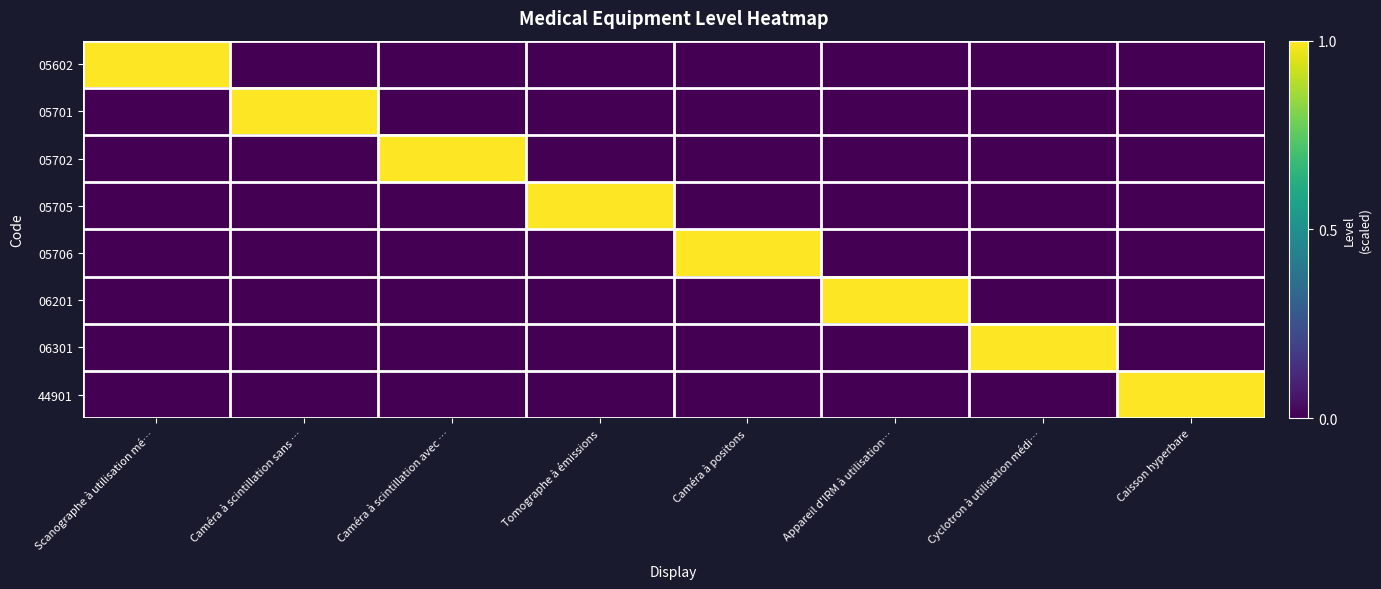

Reading left to right, transcribe all the data shown in this chart.

05602: Scanographe à utilisation mé…=1	Caméra à scintillation sans …=0	Caméra à scintillation avec …=0	Tomographe à émissions=0	Caméra à positons=0	Appareil d'IRM à utilisation…=0	Cyclotron à utilisation médi…=0	Caisson hyperbare=0
05701: Scanographe à utilisation mé…=0	Caméra à scintillation sans …=1	Caméra à scintillation avec …=0	Tomographe à émissions=0	Caméra à positons=0	Appareil d'IRM à utilisation…=0	Cyclotron à utilisation médi…=0	Caisson hyperbare=0
05702: Scanographe à utilisation mé…=0	Caméra à scintillation sans …=0	Caméra à scintillation avec …=1	Tomographe à émissions=0	Caméra à positons=0	Appareil d'IRM à utilisation…=0	Cyclotron à utilisation médi…=0	Caisson hyperbare=0
05705: Scanographe à utilisation mé…=0	Caméra à scintillation sans …=0	Caméra à scintillation avec …=0	Tomographe à émissions=1	Caméra à positons=0	Appareil d'IRM à utilisation…=0	Cyclotron à utilisation médi…=0	Caisson hyperbare=0
05706: Scanographe à utilisation mé…=0	Caméra à scintillation sans …=0	Caméra à scintillation avec …=0	Tomographe à émissions=0	Caméra à positons=1	Appareil d'IRM à utilisation…=0	Cyclotron à utilisation médi…=0	Caisson hyperbare=0
06201: Scanographe à utilisation mé…=0	Caméra à scintillation sans …=0	Caméra à scintillation avec …=0	Tomographe à émissions=0	Caméra à positons=0	Appareil d'IRM à utilisation…=1	Cyclotron à utilisation médi…=0	Caisson hyperbare=0
06301: Scanographe à utilisation mé…=0	Caméra à scintillation sans …=0	Caméra à scintillation avec …=0	Tomographe à émissions=0	Caméra à positons=0	Appareil d'IRM à utilisation…=0	Cyclotron à utilisation médi…=1	Caisson hyperbare=0
44901: Scanographe à utilisation mé…=0	Caméra à scintillation sans …=0	Caméra à scintillation avec …=0	Tomographe à émissions=0	Caméra à positons=0	Appareil d'IRM à utilisation…=0	Cyclotron à utilisation médi…=0	Caisson hyperbare=1